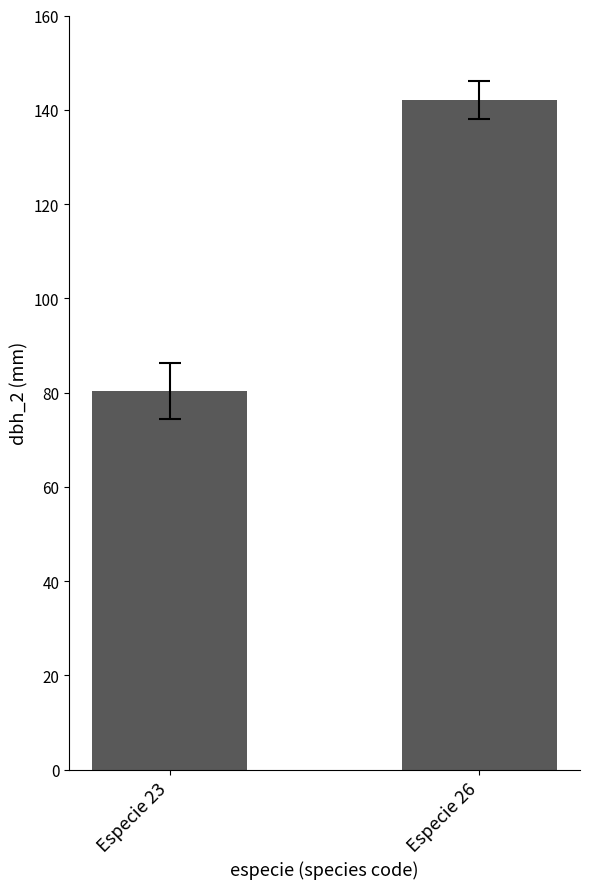

What is the value of the 2nd bar from the left?

142.0